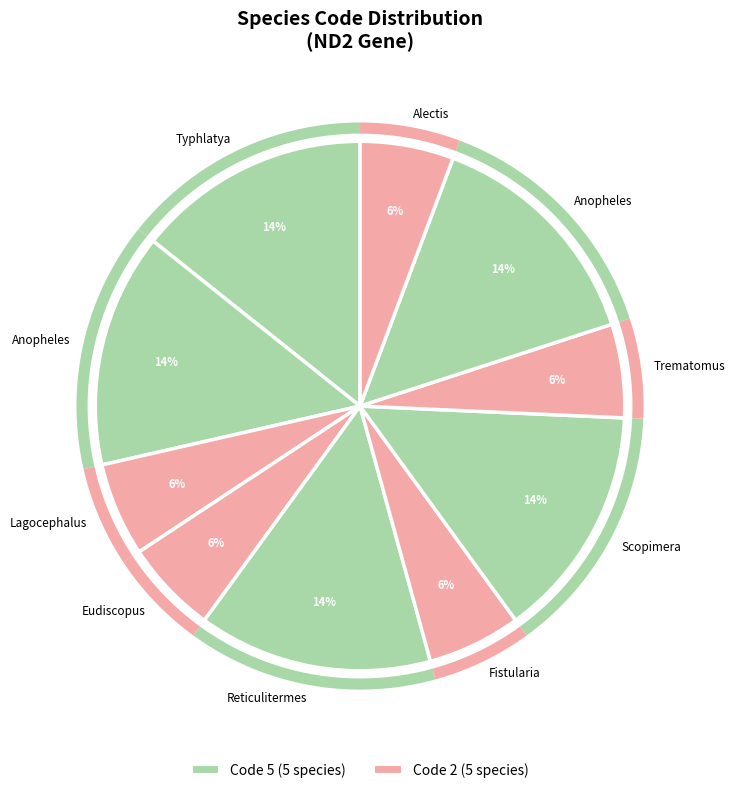

Rank the categories by value from lowest to highest.

Lagocephalus lunaris, Eudiscopus denticulus, Fistularia petimba, Trematomus tokarevi, Alectis ciliaris, Typhlatya taina, Anopheles antunesi, Reticulitermes chinensis, Scopimera intermedia, Anopheles guarani